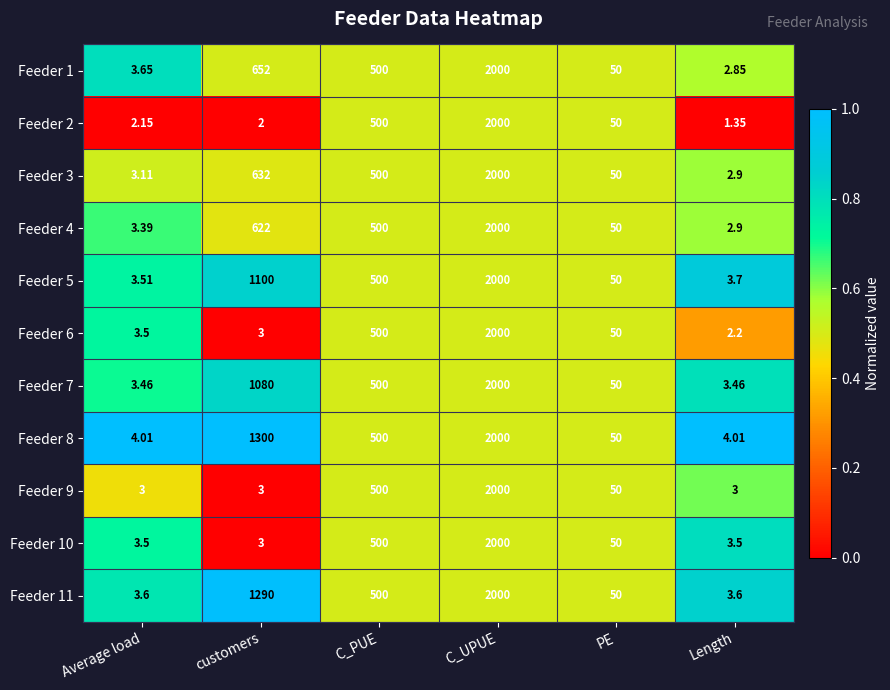

At which label does Feeder 7 first exceed 500?

customers